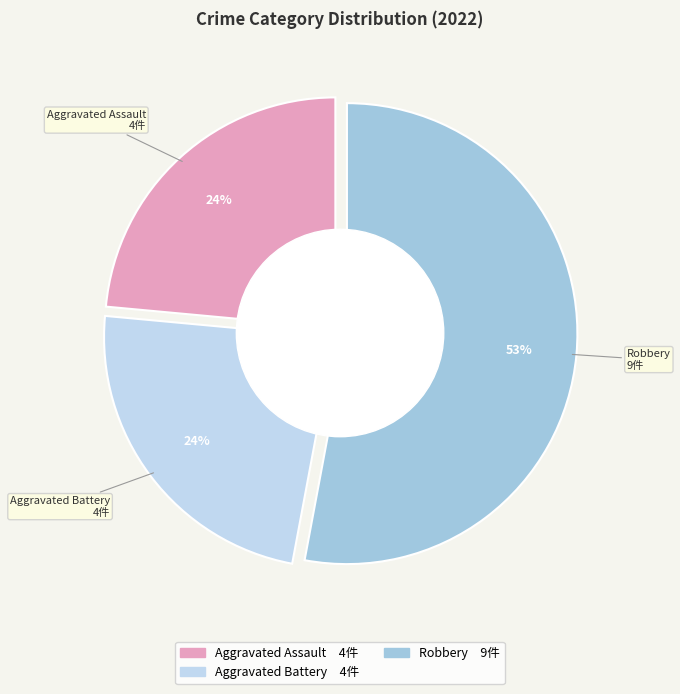

Count the number of slices in the pie.

4